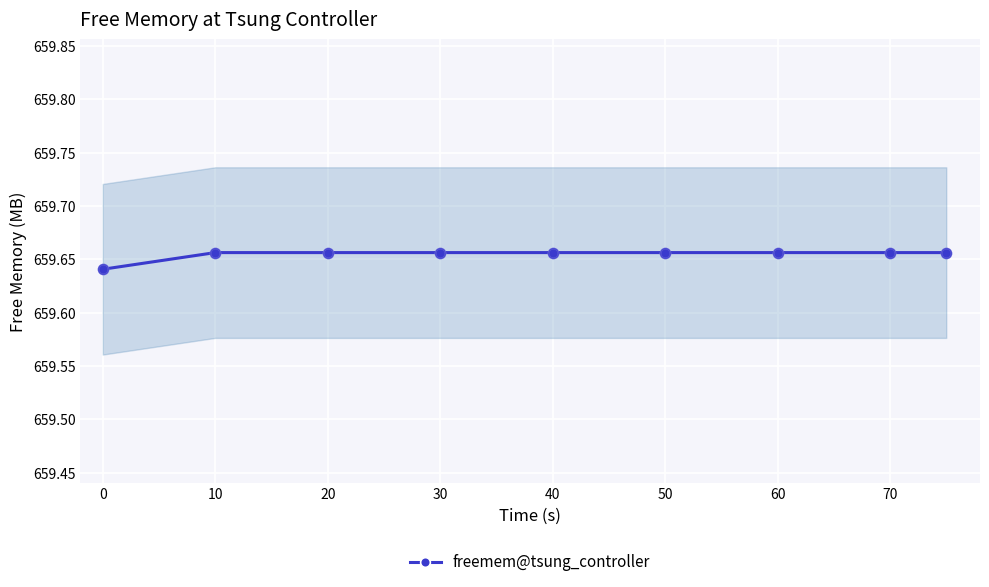

The freemem@tsung_controller series shows 1157.7 at 60. True or false?

False